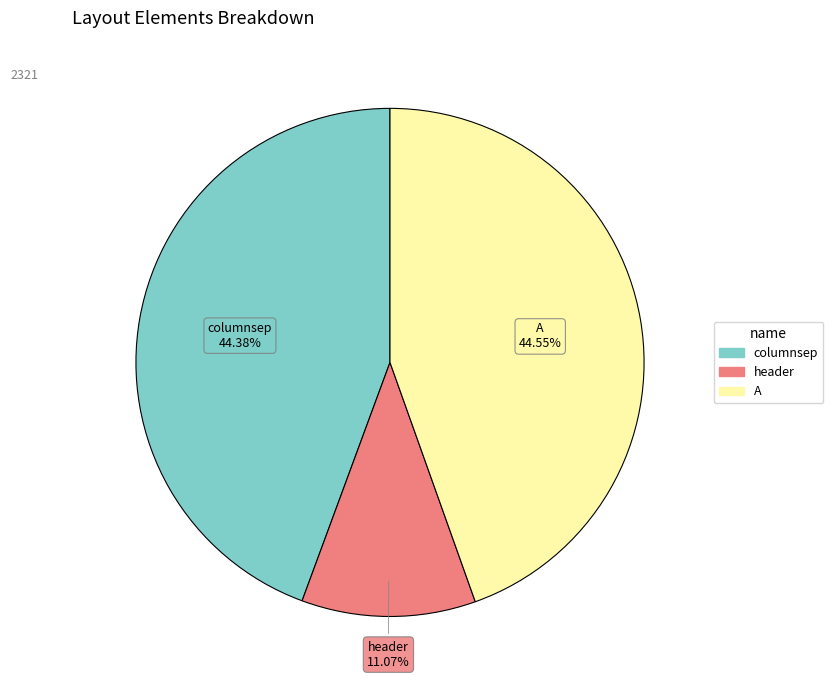

True or false: header accounts for 11% of the total.

True